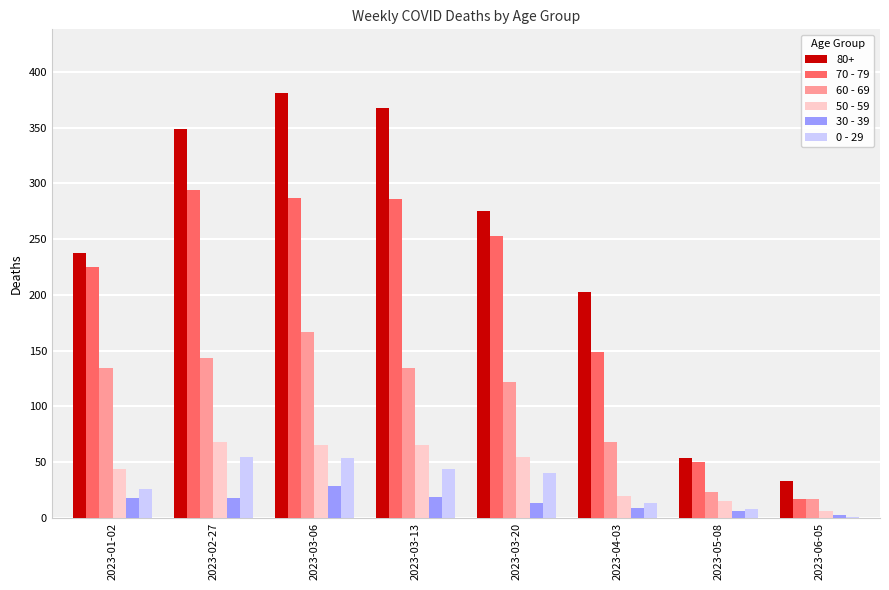

Which series has the largest total across all categories?

80+